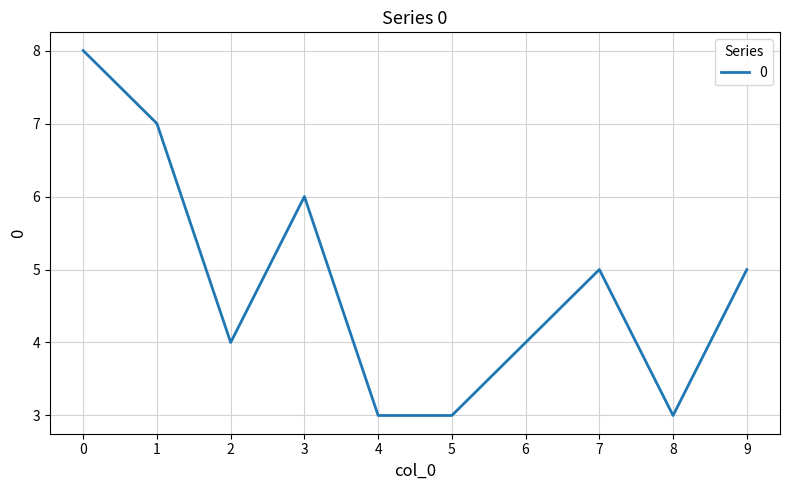

True or false: the data shows 3 at 0.

False